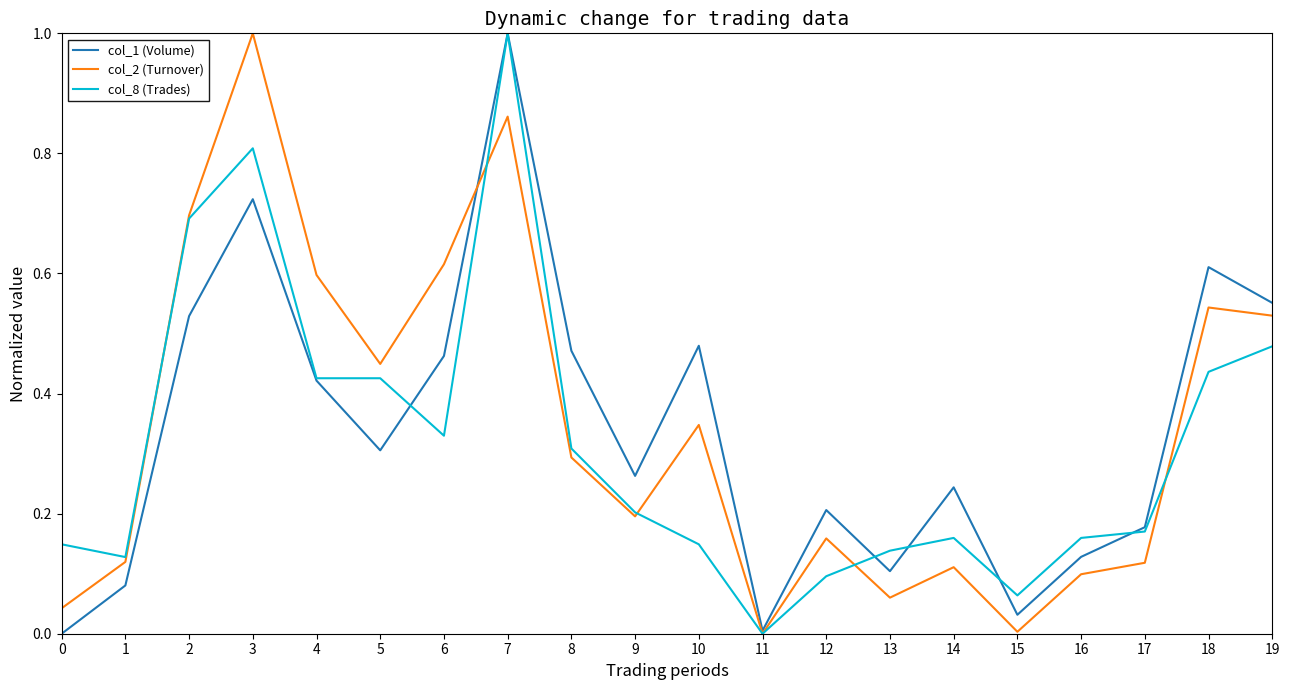

The col_1 (Volume) series shows 0.4 at 12. True or false?

False